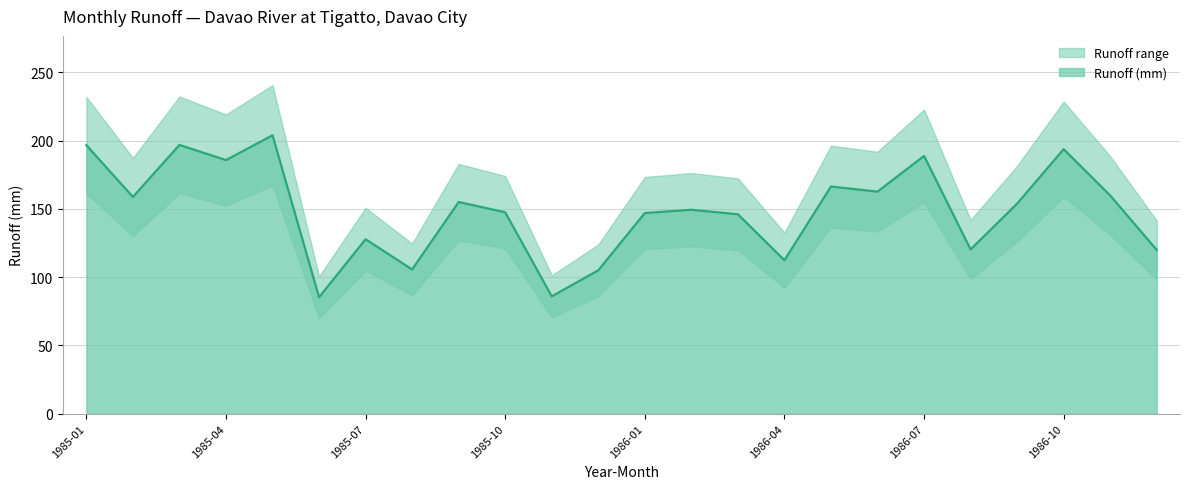

Reading left to right, what are all the values shown in this chart?

196.7	158.8	196.9	185.8	203.9	85.3	127.8	105.6	155.0	147.5	85.9	105.0	146.9	149.4	146.1	112.4	166.4	162.6	188.8	120.3	153.8	193.8	159.8	119.9